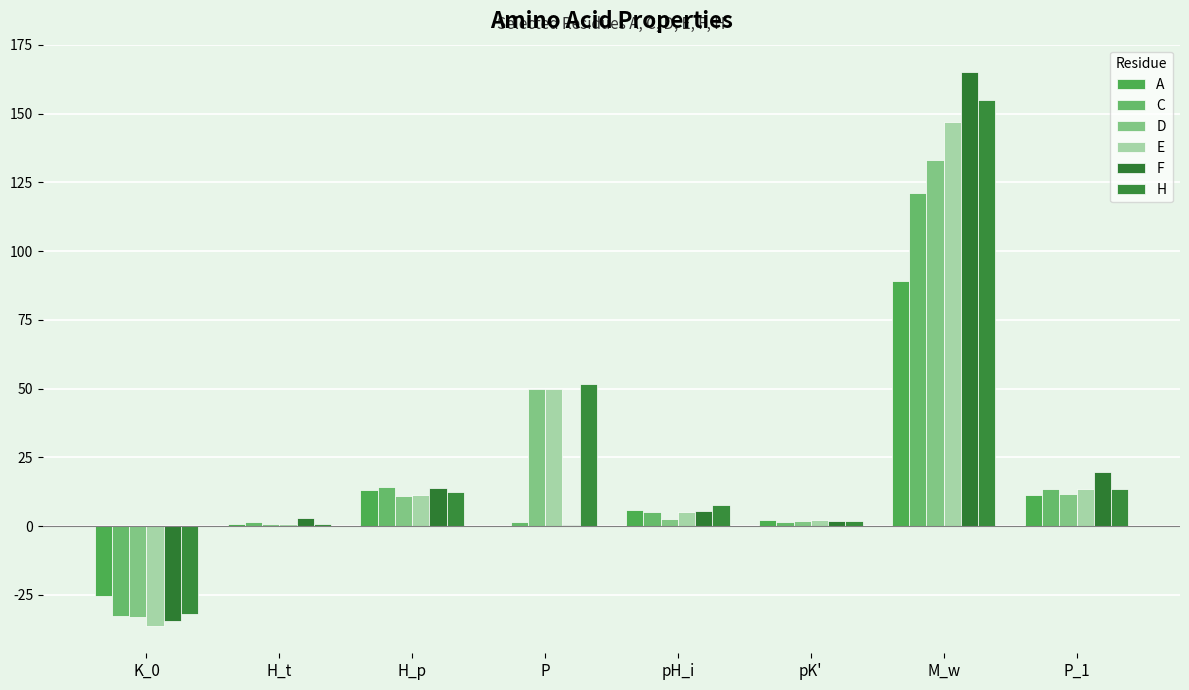

What are all the series names shown in the legend?

A, C, D, E, F, H